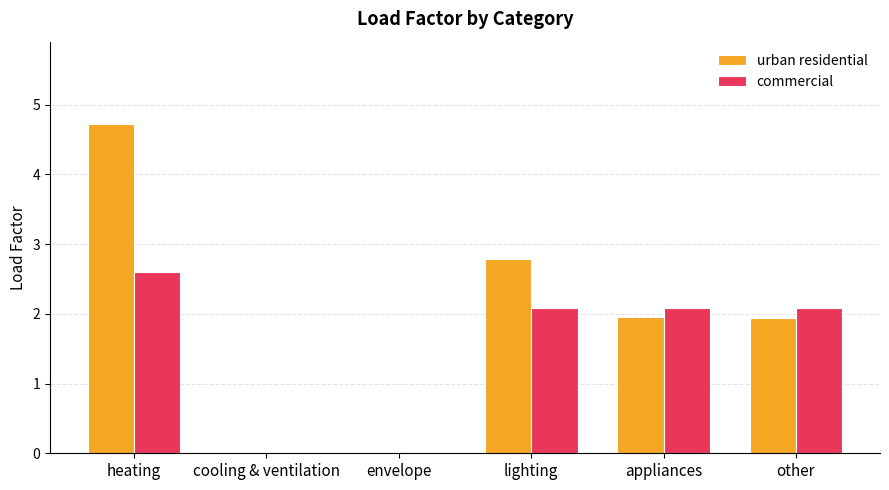

How many series are shown in this chart?

2